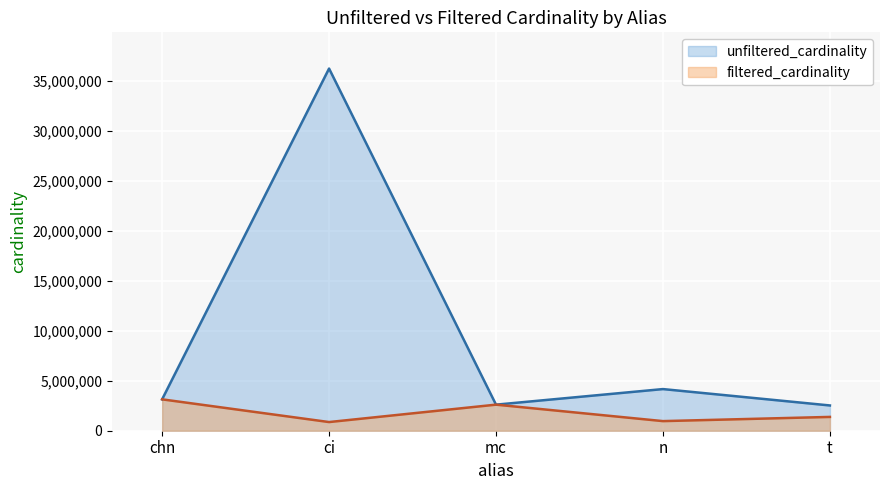

At which category is the sum across all series the highest?

ci